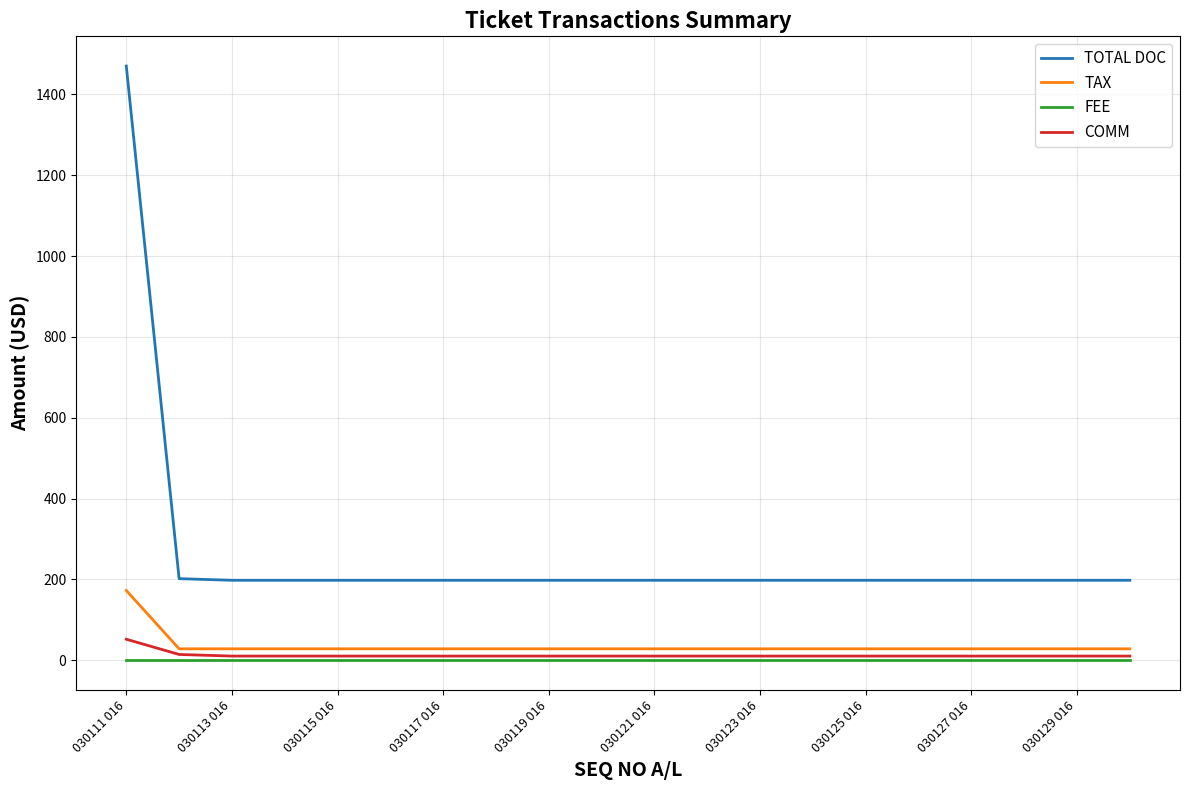

True or false: TOTAL DOC and FEE intersect in this chart.

False